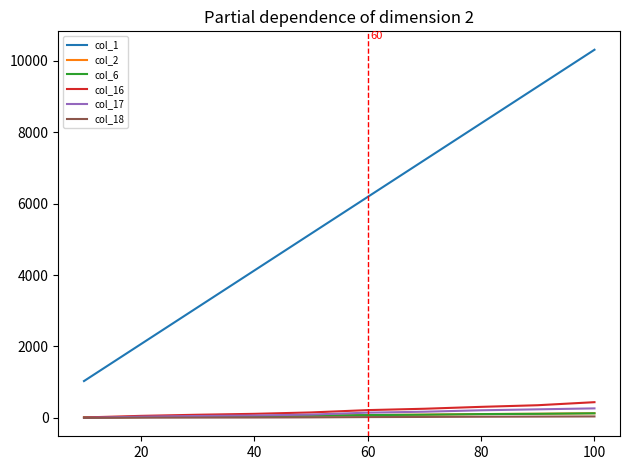

Which series has the largest total across all categories?

col_1